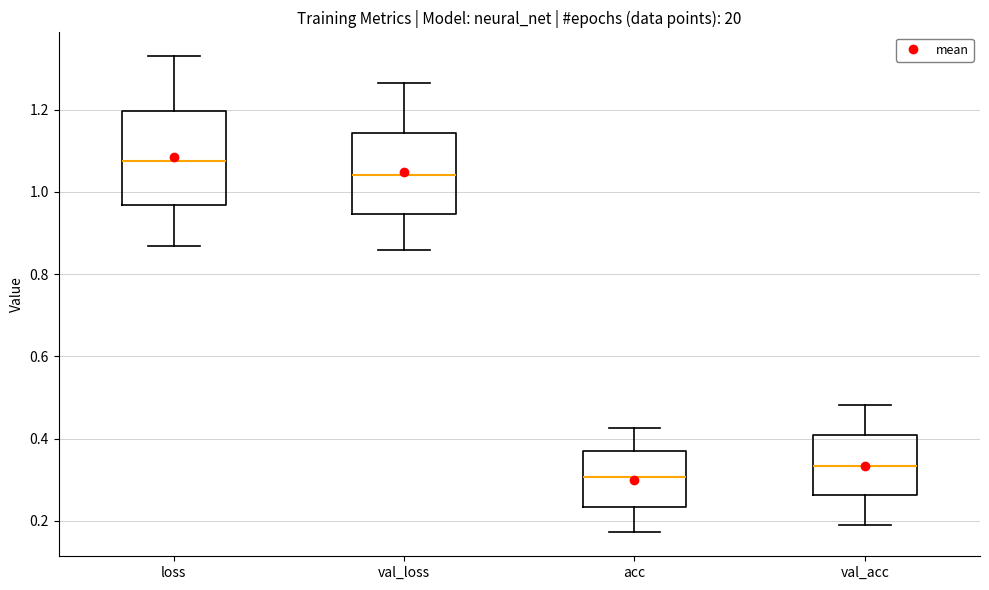

Reading left to right, read every box against the y-axis: the position of its median line, the range the box covers, and the ends of its whiskers. The values are not printed on the chart, so give them approximately, as read against the axis.

loss: median 1.08, box 0.96 to 1.20, whiskers 0.86 to 1.32
val_loss: median 1.04, box 0.94 to 1.14, whiskers 0.86 to 1.26
acc: median 0.30, box 0.24 to 0.36, whiskers 0.18 to 0.42
val_acc: median 0.34, box 0.26 to 0.40, whiskers 0.20 to 0.48